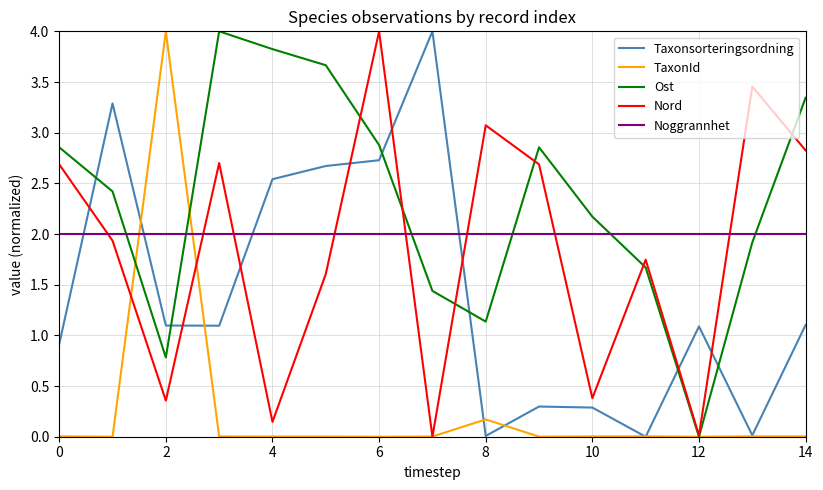

How many intersections are there between TaxonId and Noggrannhet?

2